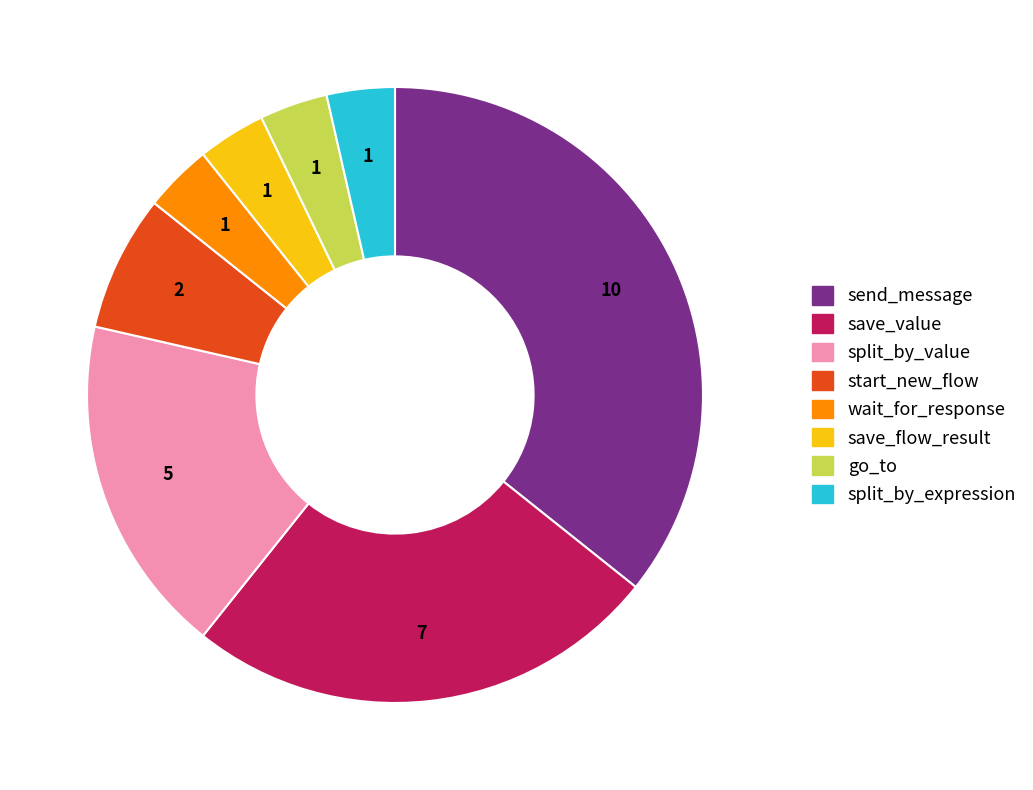

Which has a higher value, save_value or save_flow_result?

save_value